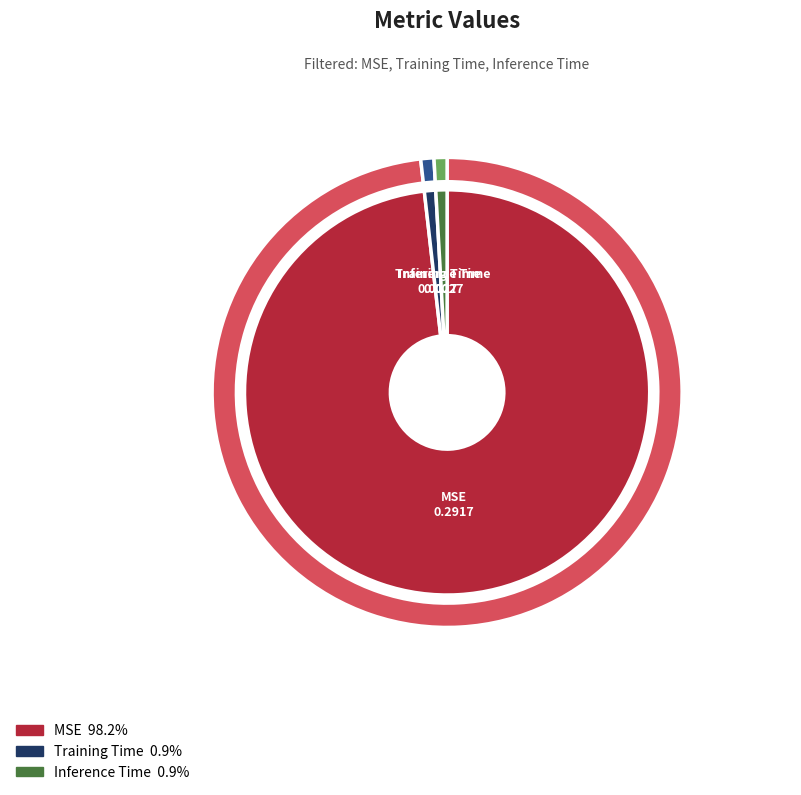

Which category has the smallest portion of the pie?

Inference Time